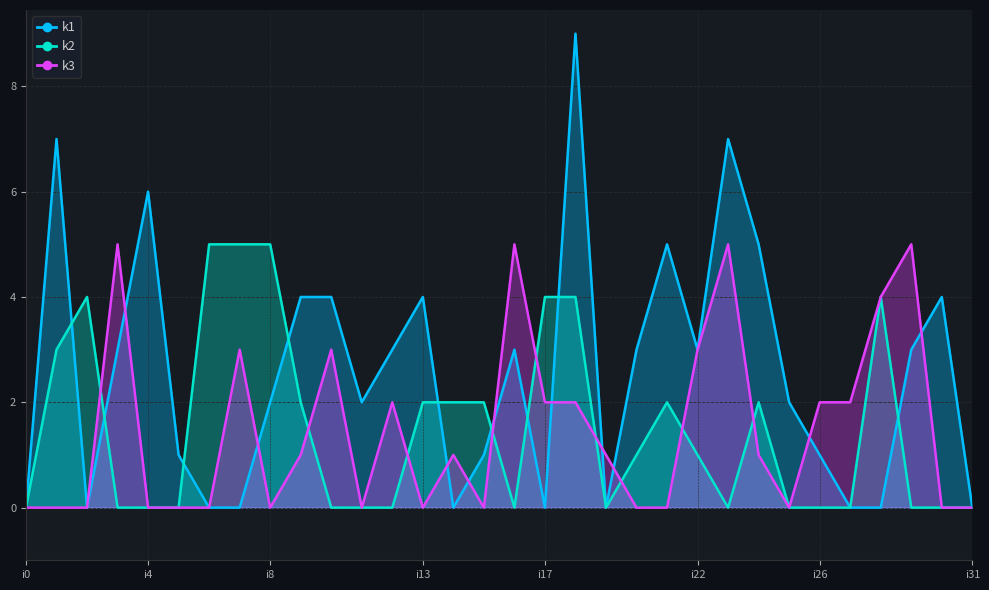

How many distinct data groups are displayed?

3